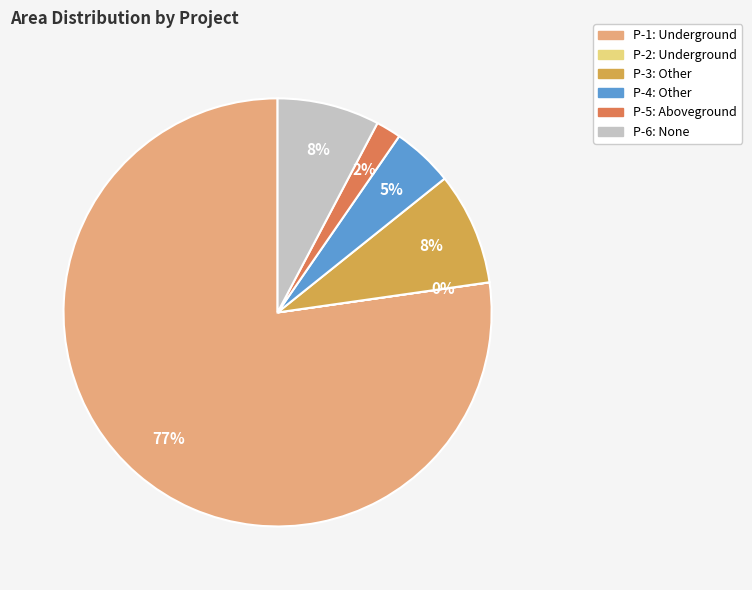

To the nearest percent, what is the difference between the largest and smallest slice percentages?

77%